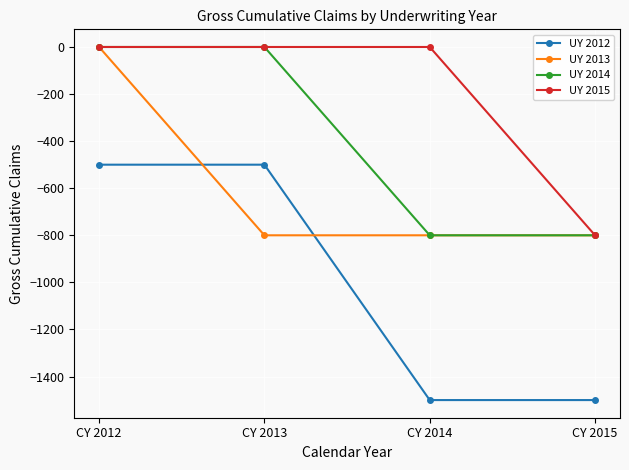

Which series has the largest total across all categories?

UY 2015